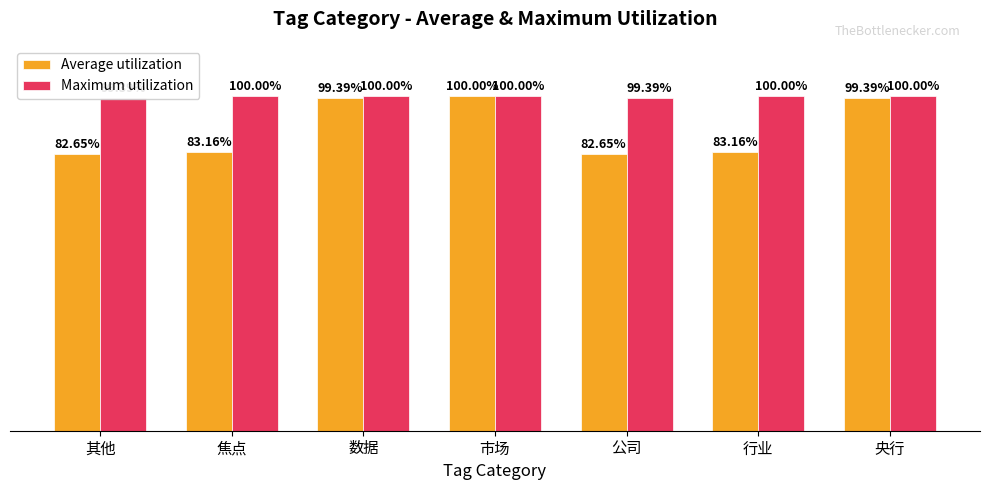

Reading left to right, what are all the values shown in this chart?

Average utilization: 其他=82.7	焦点=83.2	数据=99.4	市场=100.0	公司=82.7	行业=83.2	央行=99.4
Maximum utilization: 其他=99.4	焦点=100.0	数据=100.0	市场=100.0	公司=99.4	行业=100.0	央行=100.0